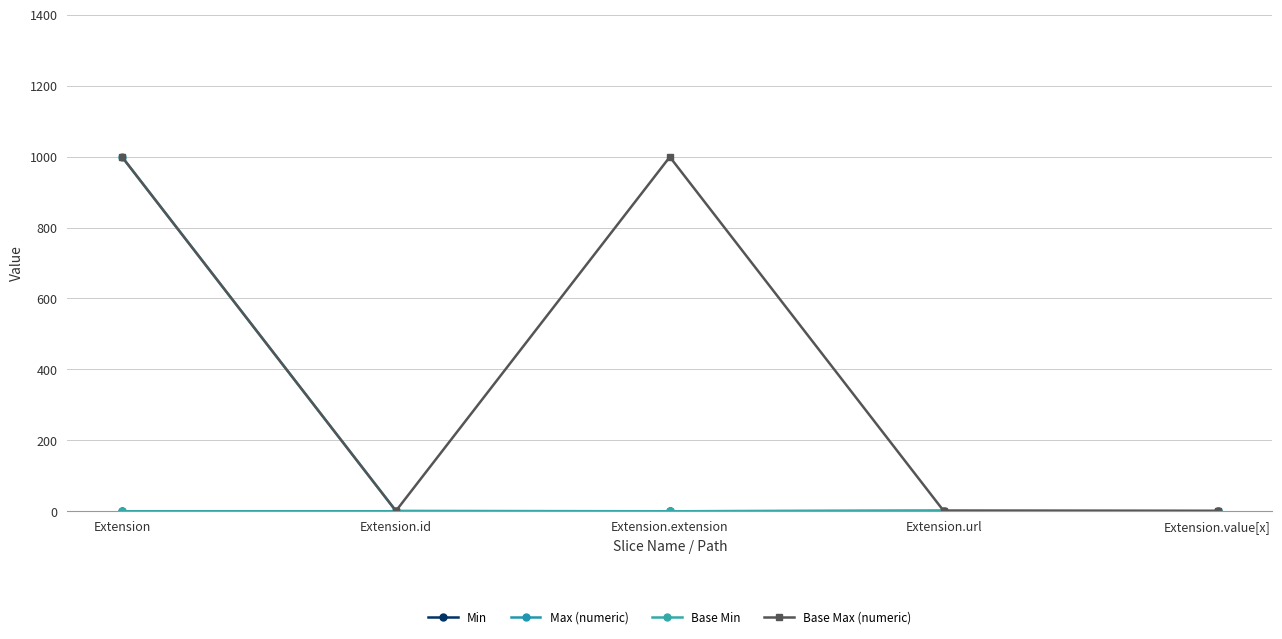

True or false: Base Min and Base Max (numeric) cross at least once.

False